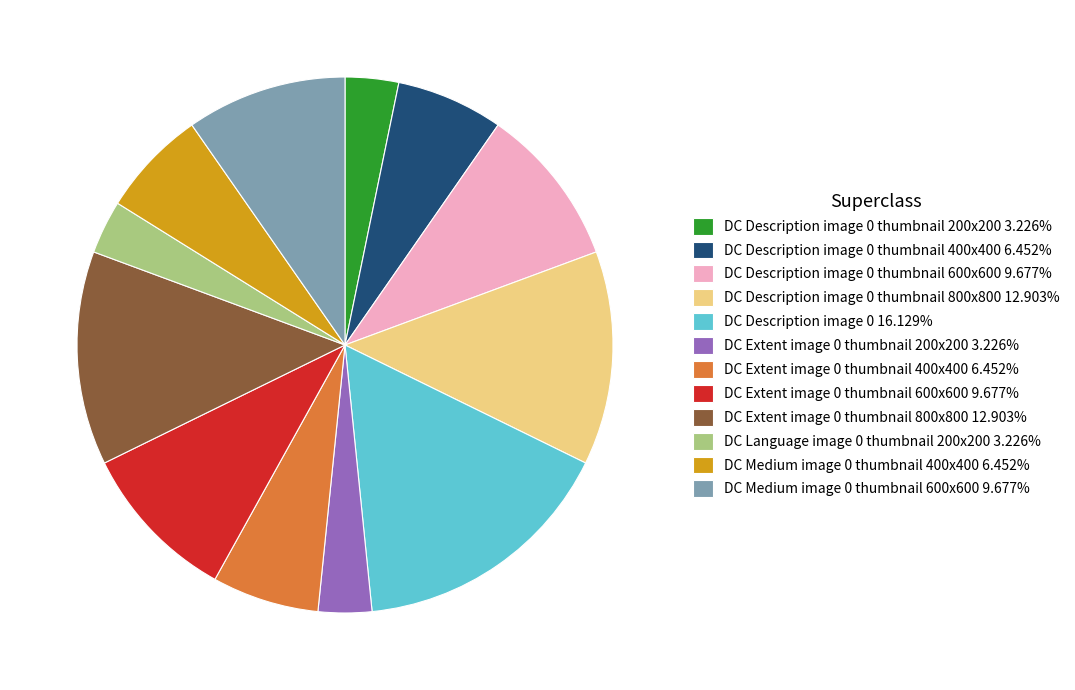

Approximately how many times larger is the value at DC Description image 0 thumbnail 400x400 6.452% compared to DC Medium image 0 thumbnail 600x600 9.677%?

0.7